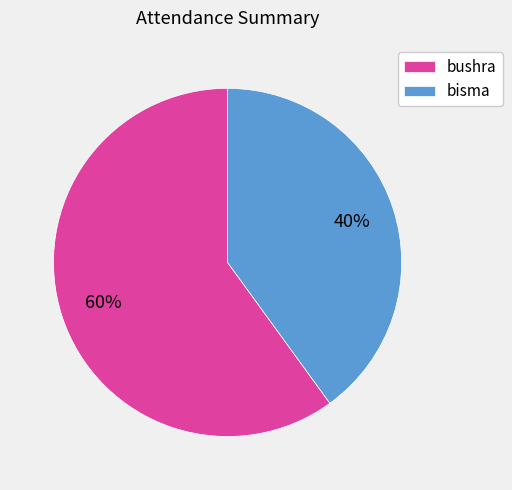

What is the ratio of the value at bisma to the value at bushra?

0.7